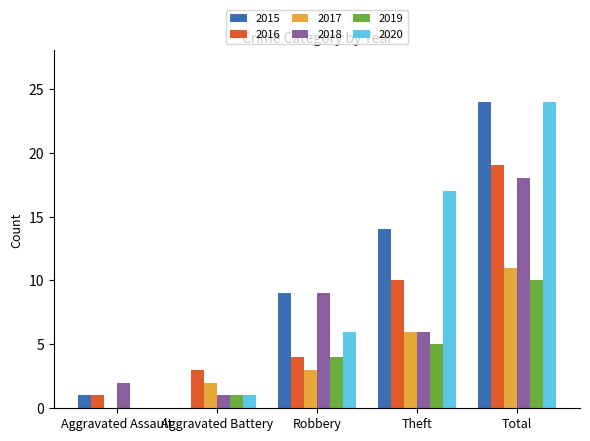

At which category does the chart reach its peak across all series?

Total